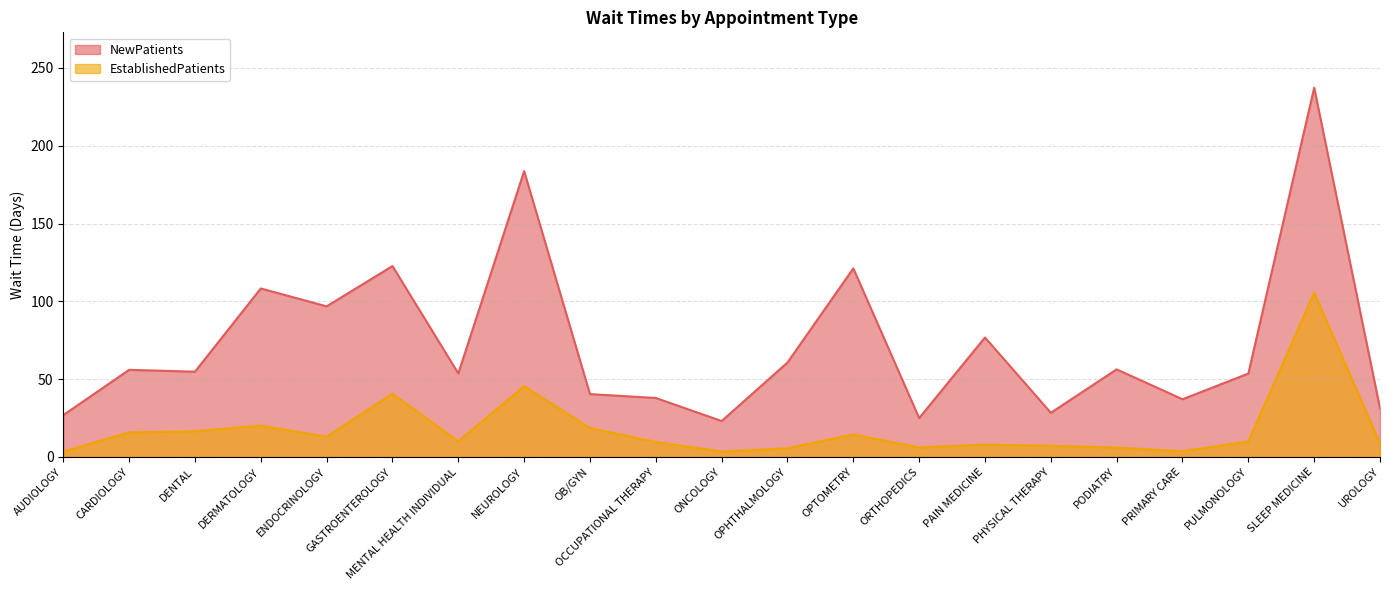

What is the spread (max minus min) of values at NEUROLOGY?

138.2